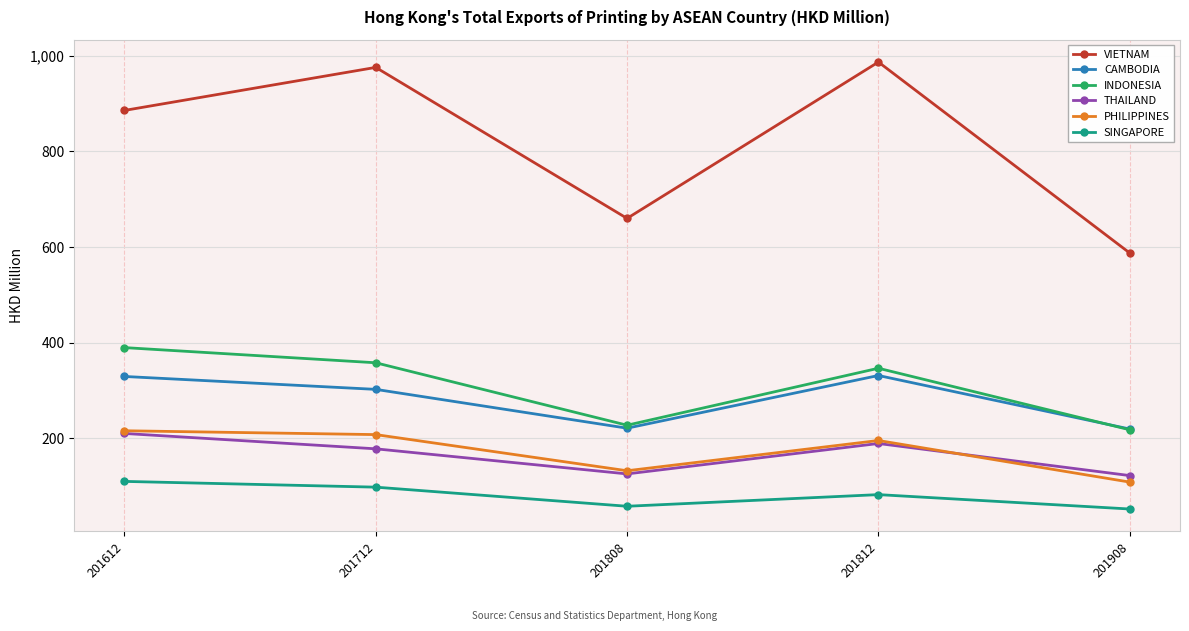

Rank the categories by VIETNAM value from lowest to highest.

201908, 201808, 201612, 201712, 201812